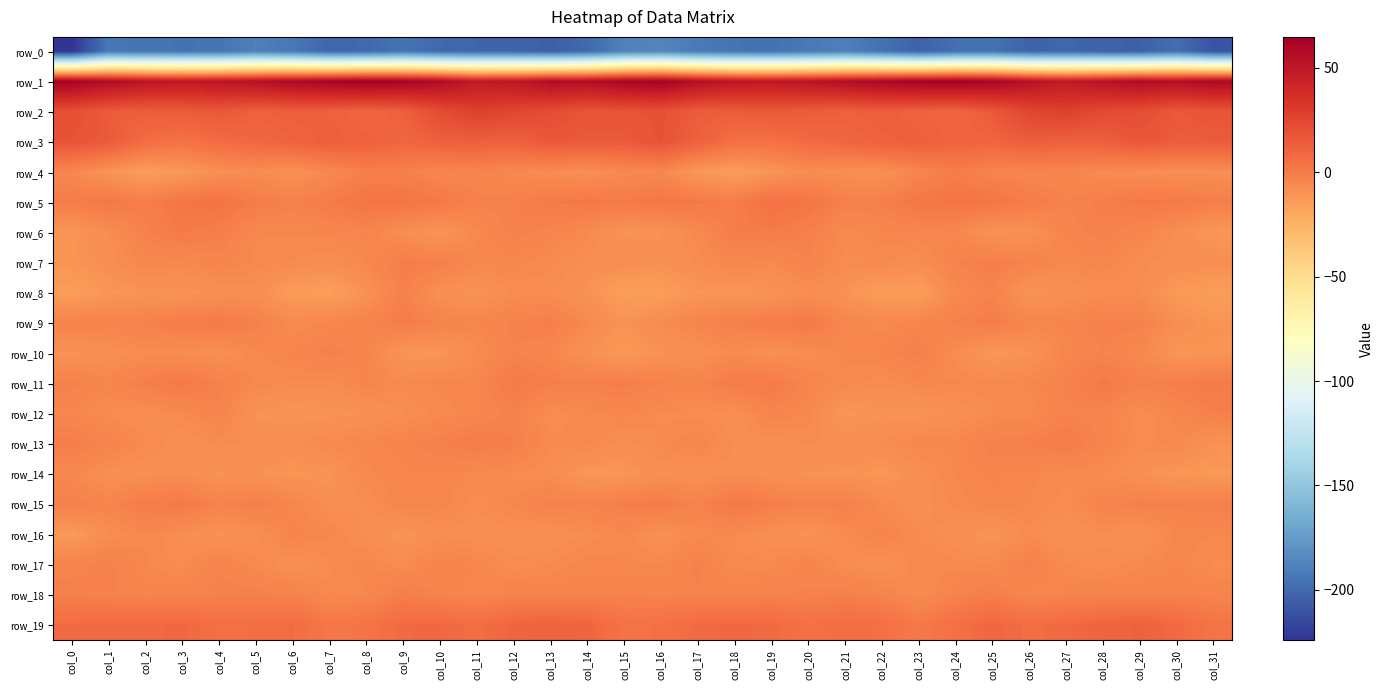

Reading left to right, list all the values displayed in this chart.

row_0: col_0=-224.2	col_1=-193.4	col_2=-194.2	col_3=-195.1	col_4=-194.5	col_5=-189.0	col_6=-193.0	col_7=-201.2	col_8=-200.2	col_9=-195.1	col_10=-200.4	col_11=-201.6	col_12=-202.0	col_13=-204.8	col_14=-199.8	col_15=-188.2	col_16=-186.3	col_17=-192.0	col_18=-194.7	col_19=-195.5	col_20=-192.3	col_21=-189.2	col_22=-196.1	col_23=-203.0	col_24=-197.1	col_25=-195.9	col_26=-202.6	col_27=-200.7	col_28=-203.8	col_29=-203.9	col_30=-197.3	col_31=-210.3
row_1: col_0=62.6	col_1=57.2	col_2=52.0	col_3=49.8	col_4=51.7	col_5=54.2	col_6=58.5	col_7=61.7	col_8=64.9	col_9=62.4	col_10=57.5	col_11=48.6	col_12=50.4	col_13=56.7	col_14=56.0	col_15=60.9	col_16=63.3	col_17=55.6	col_18=50.9	col_19=50.3	col_20=52.3	col_21=55.9	col_22=60.0	col_23=62.9	col_24=64.6	col_25=61.2	col_26=53.5	col_27=48.3	col_28=53.1	col_29=56.9	col_30=55.3	col_31=59.4
row_2: col_0=20.9	col_1=15.5	col_2=13.9	col_3=15.1	col_4=16.3	col_5=13.0	col_6=13.6	col_7=12.8	col_8=10.5	col_9=13.0	col_10=21.6	col_11=27.9	col_12=24.7	col_13=21.8	col_14=18.0	col_15=18.3	col_16=19.5	col_17=14.3	col_18=14.8	col_19=16.1	col_20=14.6	col_21=13.0	col_22=13.7	col_23=12.2	col_24=10.1	col_25=16.0	col_26=25.1	col_27=27.8	col_28=23.0	col_29=21.3	col_30=16.1	col_31=17.9
row_3: col_0=18.4	col_1=15.3	col_2=6.9	col_3=4.2	col_4=7.6	col_5=9.0	col_6=11.8	col_7=13.7	col_8=12.3	col_9=9.7	col_10=13.1	col_11=13.1	col_12=12.0	col_13=16.3	col_14=15.5	col_15=15.3	col_16=18.9	col_17=12.5	col_18=5.1	col_19=5.3	col_20=8.0	col_21=10.0	col_22=12.6	col_23=13.6	col_24=11.0	col_25=10.6	col_26=13.9	col_27=12.3	col_28=13.1	col_29=17.0	col_30=14.6	col_31=14.9
row_4: col_0=-5.0	col_1=-10.6	col_2=-14.8	col_3=-12.7	col_4=-8.8	col_5=-7.0	col_6=-9.5	col_7=-5.6	col_8=-1.6	col_9=-1.7	col_10=-5.0	col_11=-4.0	col_12=-5.5	col_13=-7.4	col_14=-8.4	col_15=-6.1	col_16=-5.1	col_17=-12.3	col_18=-14.6	col_19=-11.3	col_20=-7.1	col_21=-8.3	col_22=-8.7	col_23=-4.1	col_24=-0.4	col_25=-3.3	col_26=-4.8	col_27=-4.0	col_28=-6.8	col_29=-7.6	col_30=-8.1	col_31=-8.0
row_5: col_0=-0.3	col_1=1.5	col_2=-1.1	col_3=2.9	col_4=4.4	col_5=-0.3	col_6=-2.1	col_7=0.3	col_8=3.1	col_9=3.2	col_10=1.5	col_11=-2.5	col_12=-2.0	col_13=0.5	col_14=1.4	col_15=0.9	col_16=2.5	col_17=1.1	col_18=-0.9	col_19=5.0	col_20=2.9	col_21=-1.7	col_22=-1.6	col_23=2.2	col_24=3.2	col_25=2.9	col_26=-0.1	col_27=-2.8	col_28=-1.2	col_29=1.3	col_30=1.0	col_31=-1.2
row_6: col_0=-11.6	col_1=-7.5	col_2=-2.3	col_3=0.7	col_4=-1.0	col_5=-5.0	col_6=-5.0	col_7=-4.8	col_8=-3.7	col_9=-8.0	col_10=-10.8	col_11=-5.5	col_12=-2.1	col_13=-3.6	col_14=-6.0	col_15=-10.0	col_16=-9.8	col_17=-5.6	col_18=-0.6	col_19=0.2	col_20=-1.9	col_21=-6.0	col_22=-4.4	col_23=-4.2	col_24=-4.6	col_25=-10.2	col_26=-9.2	col_27=-3.7	col_28=-2.2	col_29=-4.3	col_30=-7.8	col_31=-11.9
row_7: col_0=-10.9	col_1=-8.3	col_2=-4.6	col_3=-5.5	col_4=-3.7	col_5=-5.4	col_6=-6.3	col_7=-7.2	col_8=-5.1	col_9=-0.9	col_10=-1.7	col_11=-4.7	col_12=-4.8	col_13=-5.8	col_14=-7.9	col_15=-7.7	col_16=-9.1	col_17=-7.0	col_18=-4.4	col_19=-5.9	col_20=-2.9	col_21=-6.7	col_22=-6.0	col_23=-7.3	col_24=-2.9	col_25=-1.0	col_26=-3.0	col_27=-5.1	col_28=-4.3	col_29=-7.0	col_30=-8.0	col_31=-8.0
row_8: col_0=-15.3	col_1=-11.2	col_2=-10.7	col_3=-10.7	col_4=-8.9	col_5=-8.2	col_6=-13.7	col_7=-15.4	col_8=-9.5	col_9=-2.0	col_10=-8.8	col_11=-10.3	col_12=-7.2	col_13=-7.3	col_14=-10.0	col_15=-15.4	col_16=-14.6	col_17=-11.1	col_18=-11.0	col_19=-10.7	col_20=-7.7	col_21=-10.2	col_22=-14.5	col_23=-14.6	col_24=-5.7	col_25=-3.2	col_26=-10.9	col_27=-9.0	col_28=-7.2	col_29=-7.2	col_30=-12.5	col_31=-14.9
row_9: col_0=-3.0	col_1=-2.8	col_2=-2.6	col_3=0.0	col_4=0.7	col_5=-2.0	col_6=-6.2	col_7=-4.8	col_8=-3.4	col_9=-0.3	col_10=-3.2	col_11=-4.3	col_12=-2.5	col_13=-1.3	col_14=-5.8	col_15=-10.2	col_16=-6.6	col_17=-3.8	col_18=-1.6	col_19=-0.2	col_20=0.9	col_21=-4.3	col_22=-5.8	col_23=-4.2	col_24=-2.4	col_25=-0.6	col_26=-4.2	col_27=-3.7	col_28=-2.0	col_29=-2.1	col_30=-8.1	col_31=-10.6
row_10: col_0=-10.1	col_1=-8.8	col_2=-7.0	col_3=-7.5	col_4=-8.6	col_5=-5.5	col_6=-3.9	col_7=-2.1	col_8=-3.7	col_9=-10.9	col_10=-11.2	col_11=-6.6	col_12=-2.9	col_13=-4.4	col_14=-9.3	col_15=-12.6	col_16=-9.9	col_17=-8.7	col_18=-6.5	col_19=-8.9	col_20=-7.0	col_21=-4.8	col_22=-3.8	col_23=-1.2	col_24=-7.1	col_25=-11.6	col_26=-9.9	col_27=-4.7	col_28=-2.9	col_29=-5.5	col_30=-11.5	col_31=-10.9
row_11: col_0=-2.3	col_1=-4.2	col_2=-1.2	col_3=1.2	col_4=-2.2	col_5=-5.3	col_6=-6.5	col_7=-6.7	col_8=-4.0	col_9=-6.2	col_10=-4.6	col_11=-4.4	col_12=0.6	col_13=-1.3	col_14=-1.5	col_15=-1.1	col_16=-2.6	col_17=-3.6	col_18=0.1	col_19=0.7	col_20=-3.9	col_21=-5.7	col_22=-7.1	col_23=-5.3	col_24=-5.0	col_25=-5.9	col_26=-4.9	col_27=-2.7	col_28=1.2	col_29=-2.1	col_30=-1.1	col_31=0.6
row_12: col_0=-4.5	col_1=-6.6	col_2=-7.6	col_3=-6.1	col_4=-3.2	col_5=-9.9	col_6=-10.8	col_7=-10.4	col_8=-9.7	col_9=-7.5	col_10=-5.9	col_11=-4.4	col_12=-2.3	col_13=-7.1	col_14=-5.7	col_15=-4.6	col_16=-6.4	col_17=-6.8	col_18=-8.4	col_19=-3.7	col_20=-5.5	col_21=-11.2	col_22=-10.1	col_23=-10.7	col_24=-9.2	col_25=-6.4	col_26=-5.9	col_27=-3.0	col_28=-3.7	col_29=-7.2	col_30=-4.7	col_31=-1.8
row_13: col_0=-1.0	col_1=-3.2	col_2=-6.1	col_3=-8.7	col_4=-7.2	col_5=-7.6	col_6=-7.8	col_7=-5.7	col_8=-4.6	col_9=-3.4	col_10=-1.8	col_11=-0.0	col_12=-1.6	col_13=-6.0	col_14=-5.7	col_15=-8.0	col_16=-6.1	col_17=-3.8	col_18=-7.7	col_19=-8.5	col_20=-7.2	col_21=-7.9	col_22=-7.2	col_23=-4.8	col_24=-4.9	col_25=-2.1	col_26=-1.7	col_27=0.2	col_28=-3.4	col_29=-6.6	col_30=-5.8	col_31=-9.8
row_14: col_0=-5.1	col_1=-8.6	col_2=-8.7	col_3=-7.7	col_4=-9.9	col_5=-9.4	col_6=-11.2	col_7=-10.4	col_8=-5.5	col_9=-4.2	col_10=-4.2	col_11=-5.6	col_12=-6.6	col_13=-7.2	col_14=-11.8	col_15=-11.1	col_16=-8.4	col_17=-9.3	col_18=-7.5	col_19=-8.8	col_20=-9.9	col_21=-9.9	col_22=-11.7	col_23=-8.2	col_24=-5.0	col_25=-3.8	col_26=-4.7	col_27=-6.1	col_28=-6.4	col_29=-9.3	col_30=-11.5	col_31=-12.3
row_15: col_0=-1.7	col_1=-3.9	col_2=0.2	col_3=0.9	col_4=-3.0	col_5=-1.3	col_6=-4.2	col_7=-8.1	col_8=-7.5	col_9=-4.1	col_10=-4.4	col_11=-7.0	col_12=-4.7	col_13=-2.0	col_14=-2.7	col_15=-1.2	col_16=-0.0	col_17=-3.0	col_18=1.7	col_19=-0.9	col_20=-2.6	col_21=-1.8	col_22=-6.1	col_23=-8.6	col_24=-5.7	col_25=-4.3	col_26=-5.1	col_27=-6.7	col_28=-3.5	col_29=-1.7	col_30=-2.5	col_31=-1.8
row_16: col_0=-13.2	col_1=-7.6	col_2=-5.3	col_3=-7.4	col_4=-10.1	col_5=-8.2	col_6=-3.7	col_7=-4.9	col_8=-7.8	col_9=-10.8	col_10=-7.8	col_11=-8.6	col_12=-8.0	col_13=-9.2	col_14=-7.2	col_15=-5.4	col_16=-9.1	col_17=-5.6	col_18=-6.2	col_19=-8.6	col_20=-10.2	col_21=-6.3	col_22=-3.3	col_23=-6.5	col_24=-8.5	col_25=-10.9	col_26=-6.6	col_27=-9.6	col_28=-7.5	col_29=-9.7	col_30=-4.7	col_31=-5.1
row_17: col_0=-3.6	col_1=-2.1	col_2=-5.0	col_3=-6.7	col_4=-3.2	col_5=-5.7	col_6=-9.1	col_7=-6.6	col_8=-4.7	col_9=-7.1	col_10=-3.0	col_11=-4.3	col_12=-7.2	col_13=-6.1	col_14=-4.5	col_15=-4.9	col_16=-5.1	col_17=-2.3	col_18=-6.1	col_19=-5.7	col_20=-3.5	col_21=-7.2	col_22=-9.1	col_23=-5.2	col_24=-5.7	col_25=-6.3	col_26=-2.2	col_27=-6.1	col_28=-7.1	col_29=-5.6	col_30=-4.1	col_31=-6.6
row_18: col_0=-2.1	col_1=-2.6	col_2=-3.7	col_3=-3.0	col_4=-2.2	col_5=-2.0	col_6=-2.5	col_7=-6.1	col_8=-5.2	col_9=-0.9	col_10=-3.2	col_11=-4.5	col_12=-3.2	col_13=-3.1	col_14=-3.1	col_15=-2.7	col_16=-3.3	col_17=-3.1	col_18=-3.2	col_19=-2.5	col_20=-2.7	col_21=-1.7	col_22=-3.6	col_23=-6.7	col_24=-3.2	col_25=-1.1	col_26=-4.7	col_27=-3.6	col_28=-3.5	col_29=-3.1	col_30=-2.7	col_31=-3.6
row_19: col_0=7.4	col_1=8.0	col_2=8.0	col_3=8.8	col_4=5.9	col_5=6.3	col_6=7.4	col_7=2.0	col_8=3.4	col_9=8.2	col_10=8.9	col_11=6.5	col_12=10.0	col_13=11.8	col_14=10.3	col_15=4.2	col_16=5.4	col_17=7.9	col_18=8.8	col_19=8.0	col_20=5.2	col_21=7.2	col_22=5.8	col_23=1.1	col_24=5.6	col_25=9.4	col_26=6.8	col_27=8.0	col_28=10.6	col_29=12.2	col_30=8.2	col_31=3.7